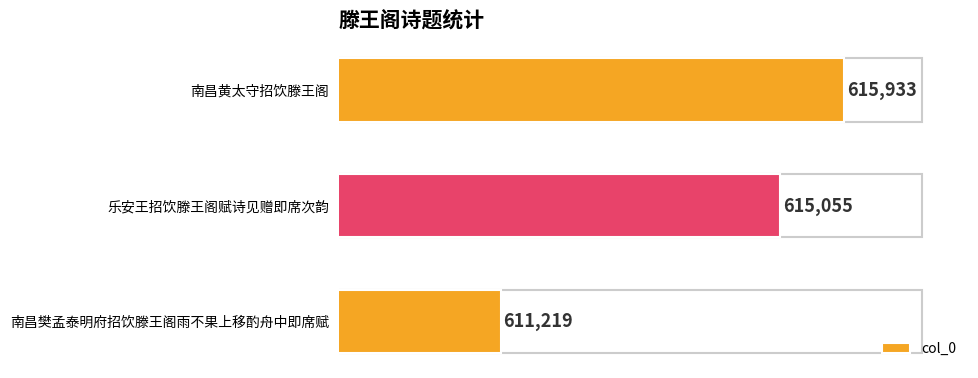

Which has a higher value, 南昌黄太守招饮滕王阁 or 乐安王招饮滕王阁赋诗见赠即席次韵?

南昌黄太守招饮滕王阁